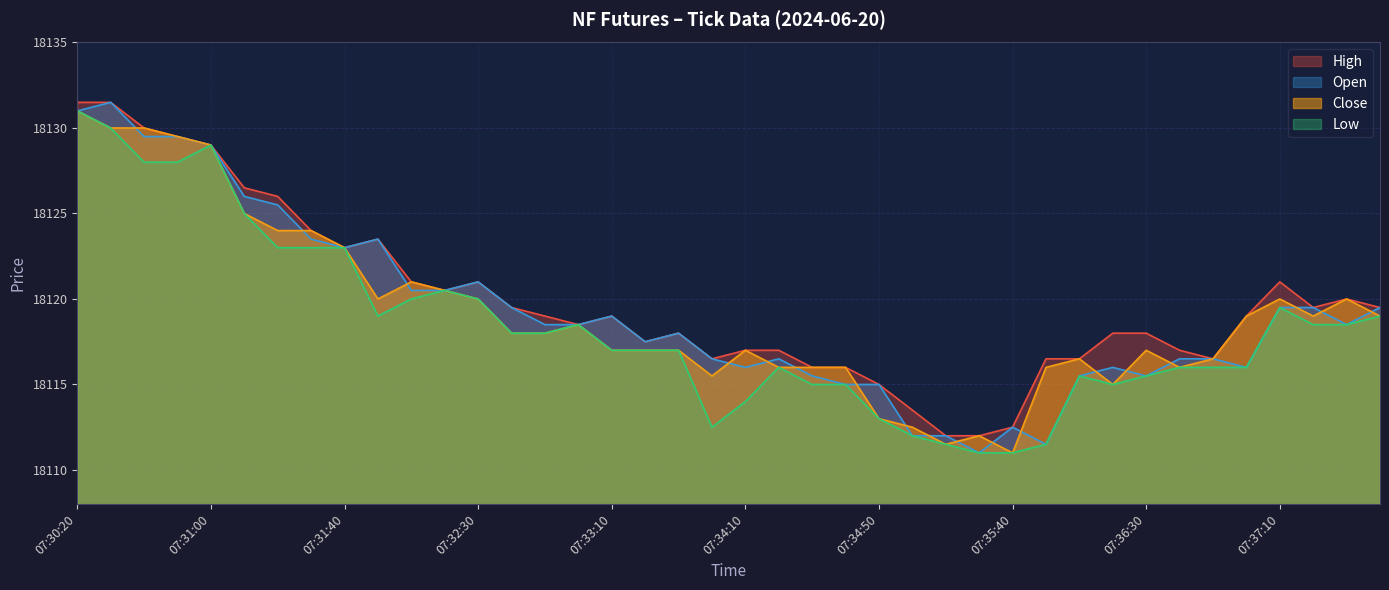

How many lines are shown in the chart?

4